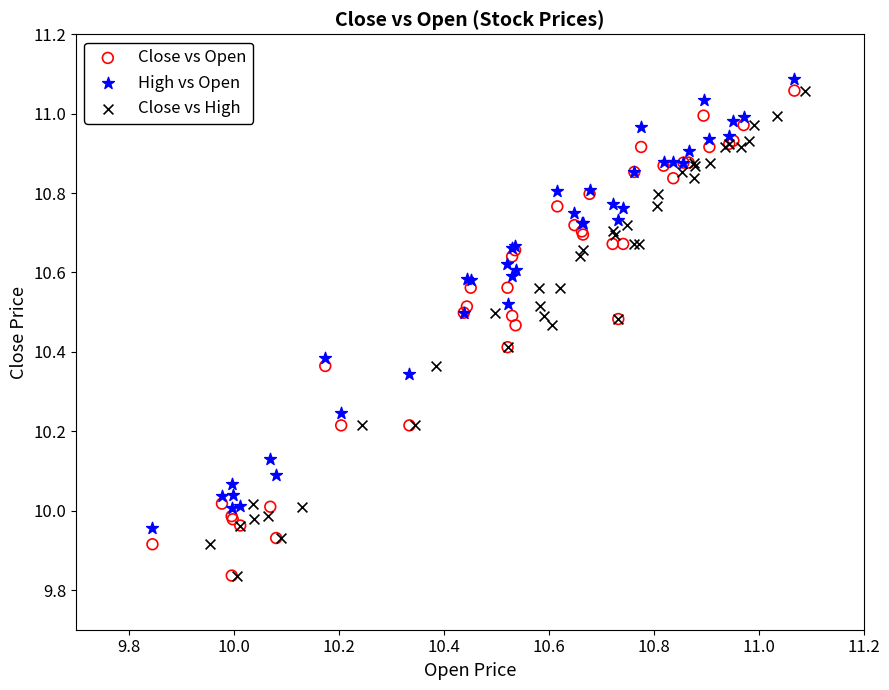

What are all the series names shown in the legend?

Close vs Open, High vs Open, Close vs High